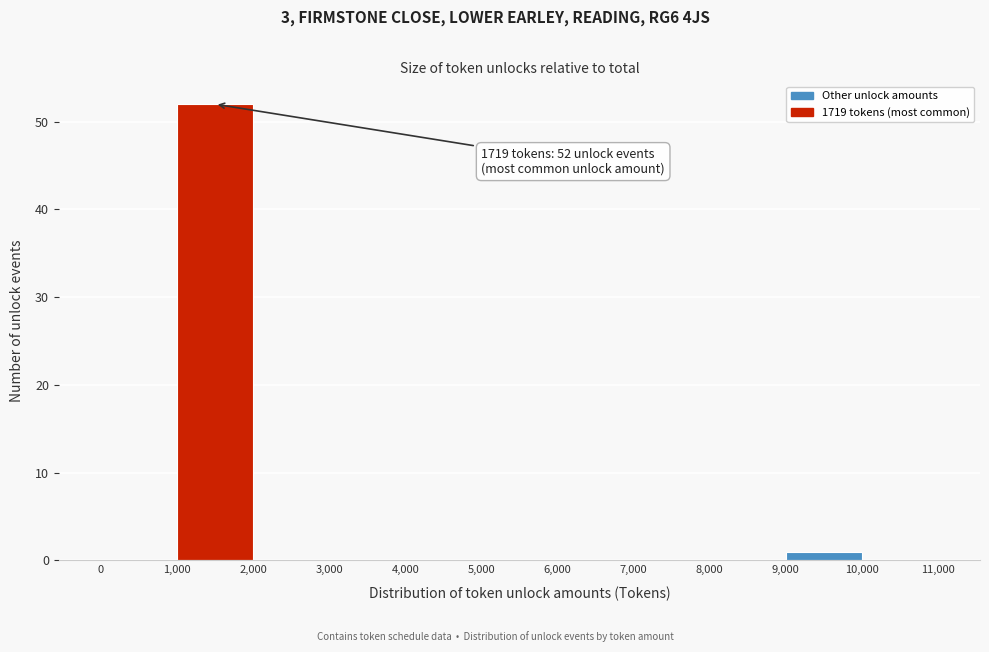

Which range on the x-axis has the tallest bar?

1,000 to 2,000